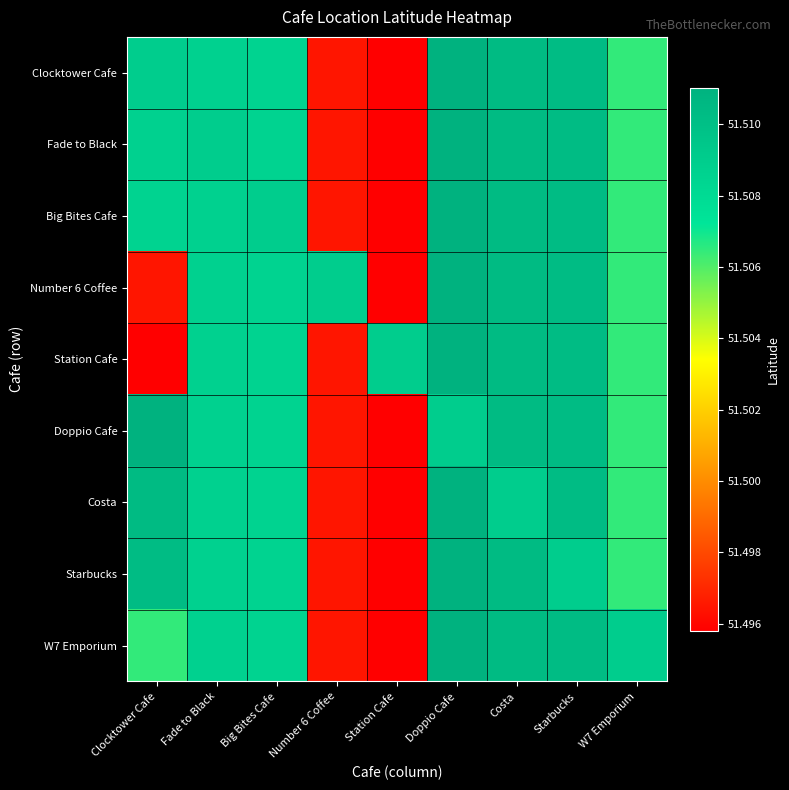

At how many categories does at least one series exceed 51?

9